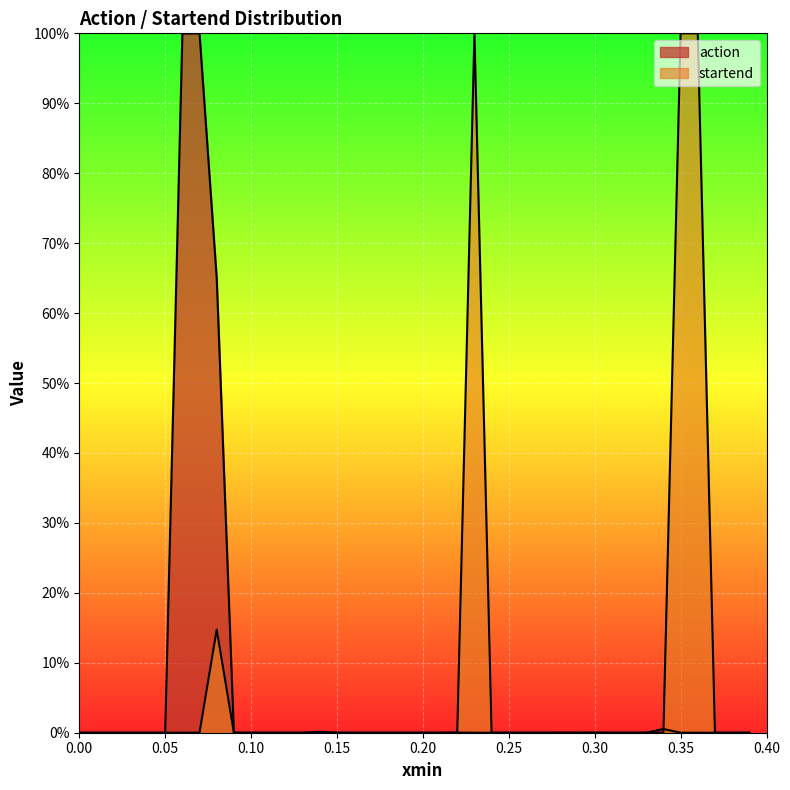

True or false: startend has a value of 0.0 at 0.25.

False